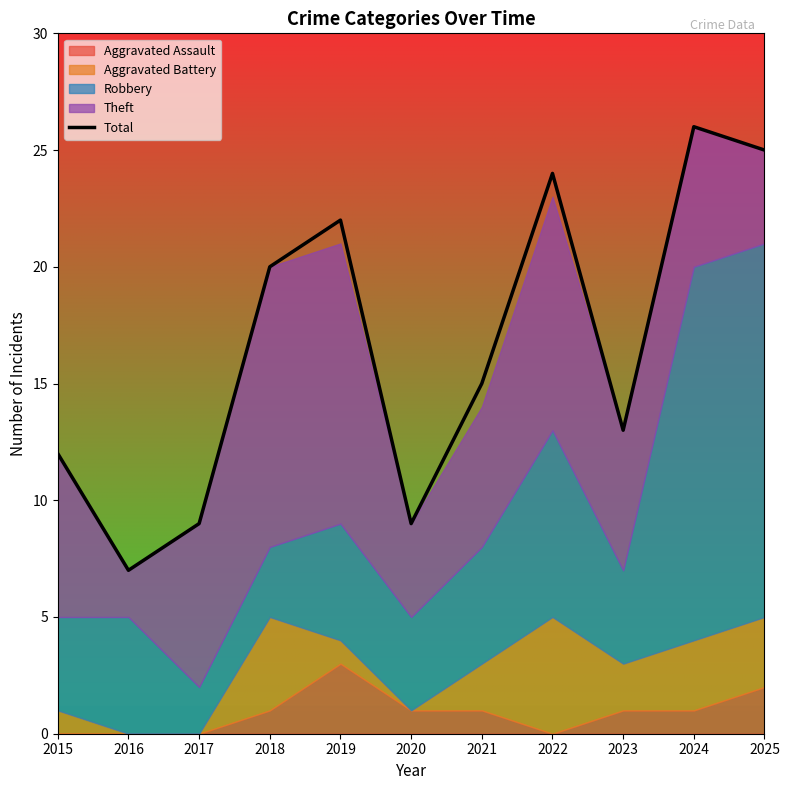

Reading left to right, extract all data points from this chart.

12	7	9	20	22	9	15	24	13	26	25